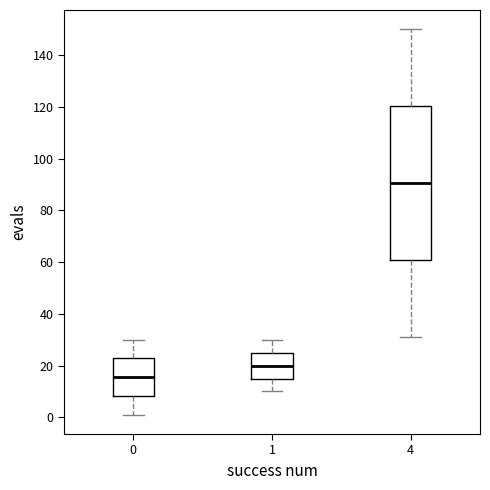

Where does the upper whisker of the box at x = 0 end on the y-axis? The values are not printed on the chart, so give them approximately, as read against the axis.

30